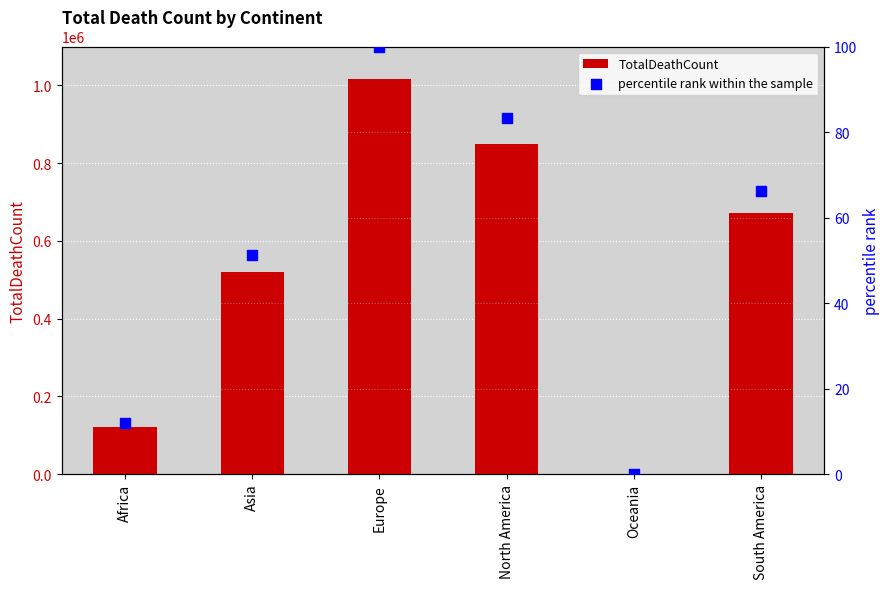

At how many categories does at least one series exceed 263008?

4